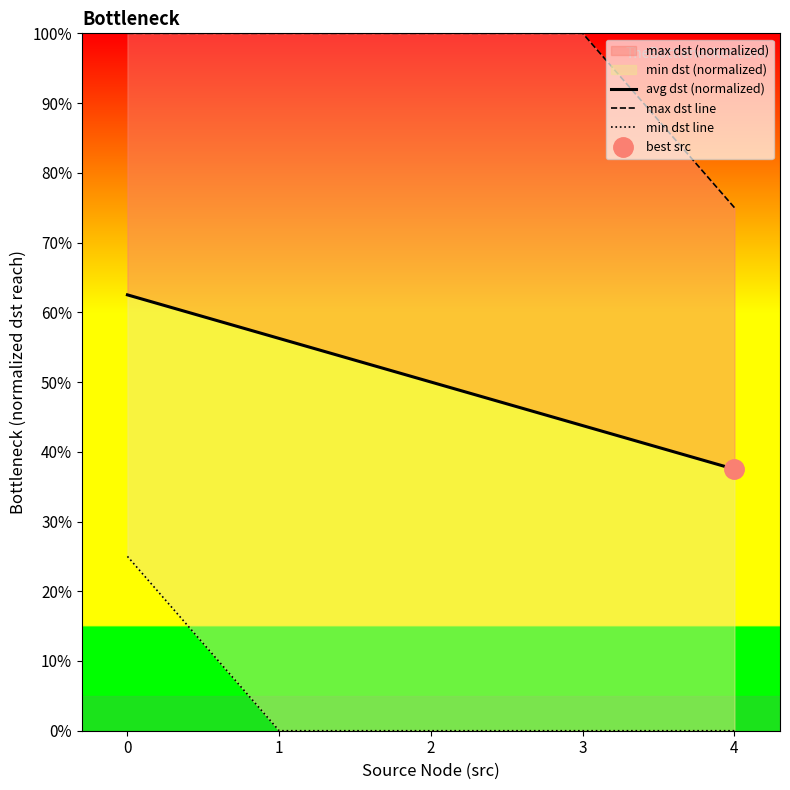

Which series has the largest total across all categories?

max dst line